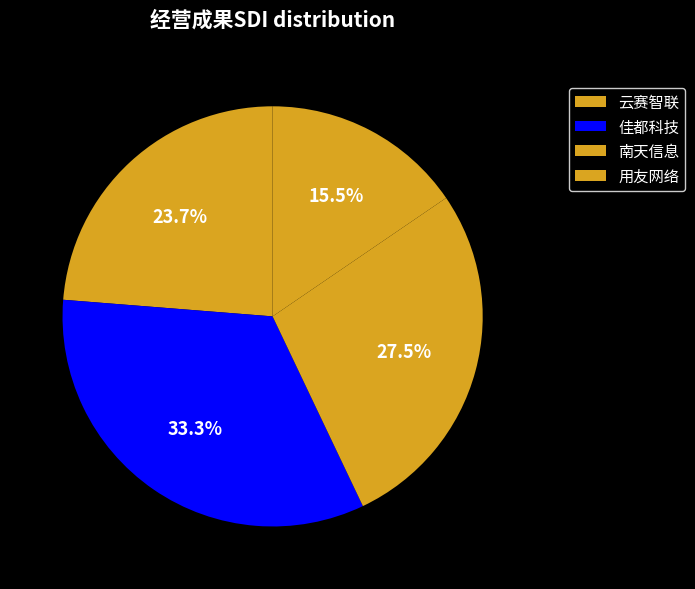

What portion of the pie excludes 用友网络?

84.5%